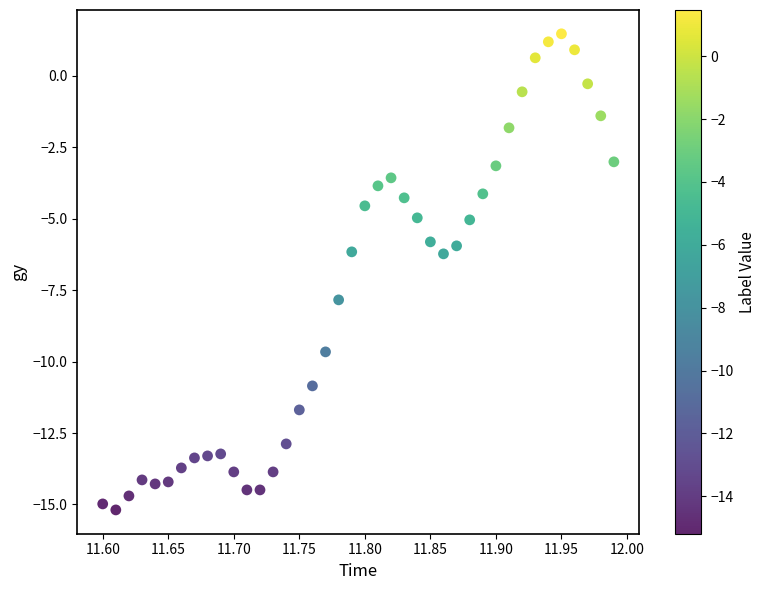

What is the range of X values (max minus min)?

0.4